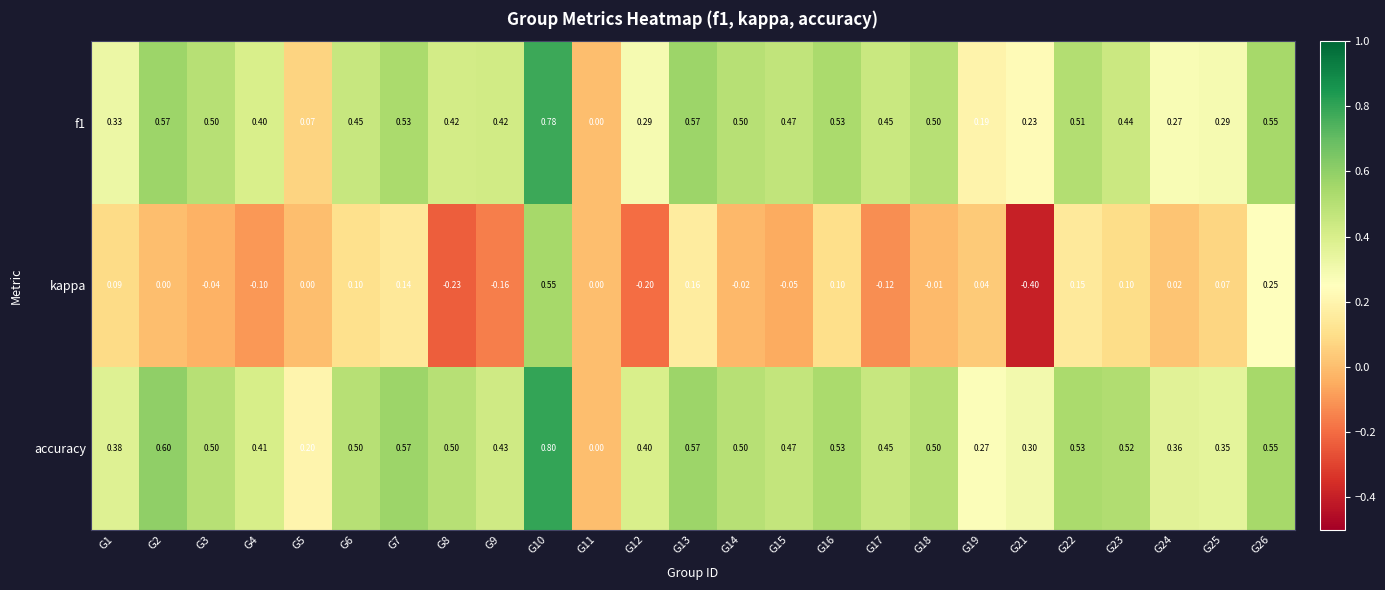

Count the number of categories in the chart.

25